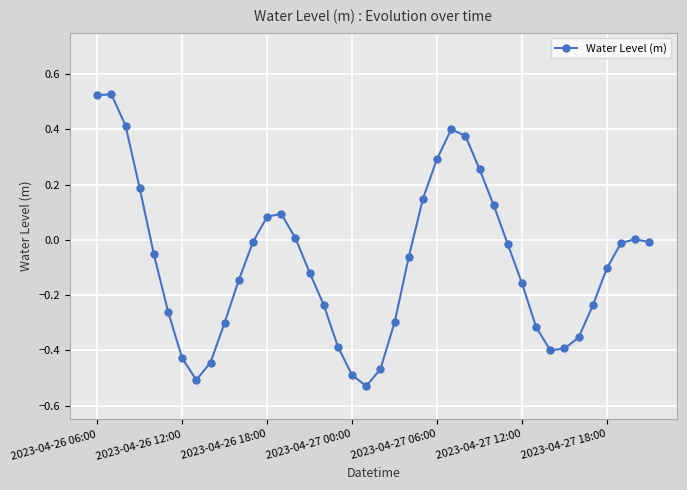

What is the difference between the maximum and minimum values?

1.1